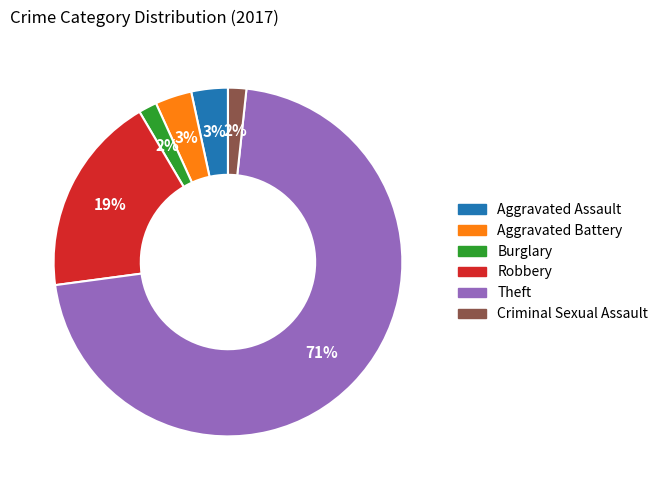

Which has a higher value, Burglary or Aggravated Battery?

Aggravated Battery